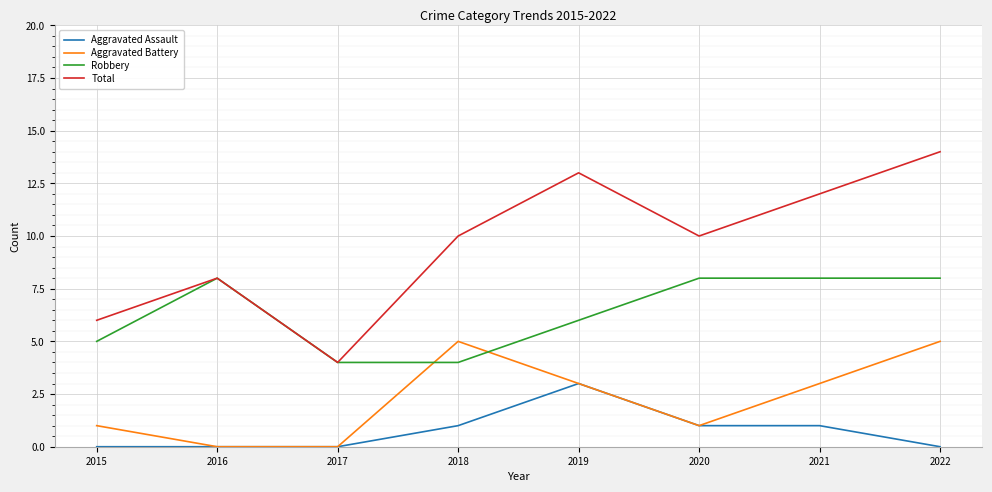

Reading right to left, what are all the values shown in this chart?

Aggravated Assault: 2022=0	2021=1	2020=1	2019=3	2018=1	2017=0	2016=0	2015=0
Aggravated Battery: 2022=5	2021=3	2020=1	2019=3	2018=5	2017=0	2016=0	2015=1
Robbery: 2022=8	2021=8	2020=8	2019=6	2018=4	2017=4	2016=8	2015=5
Total: 2022=14	2021=12	2020=10	2019=13	2018=10	2017=4	2016=8	2015=6